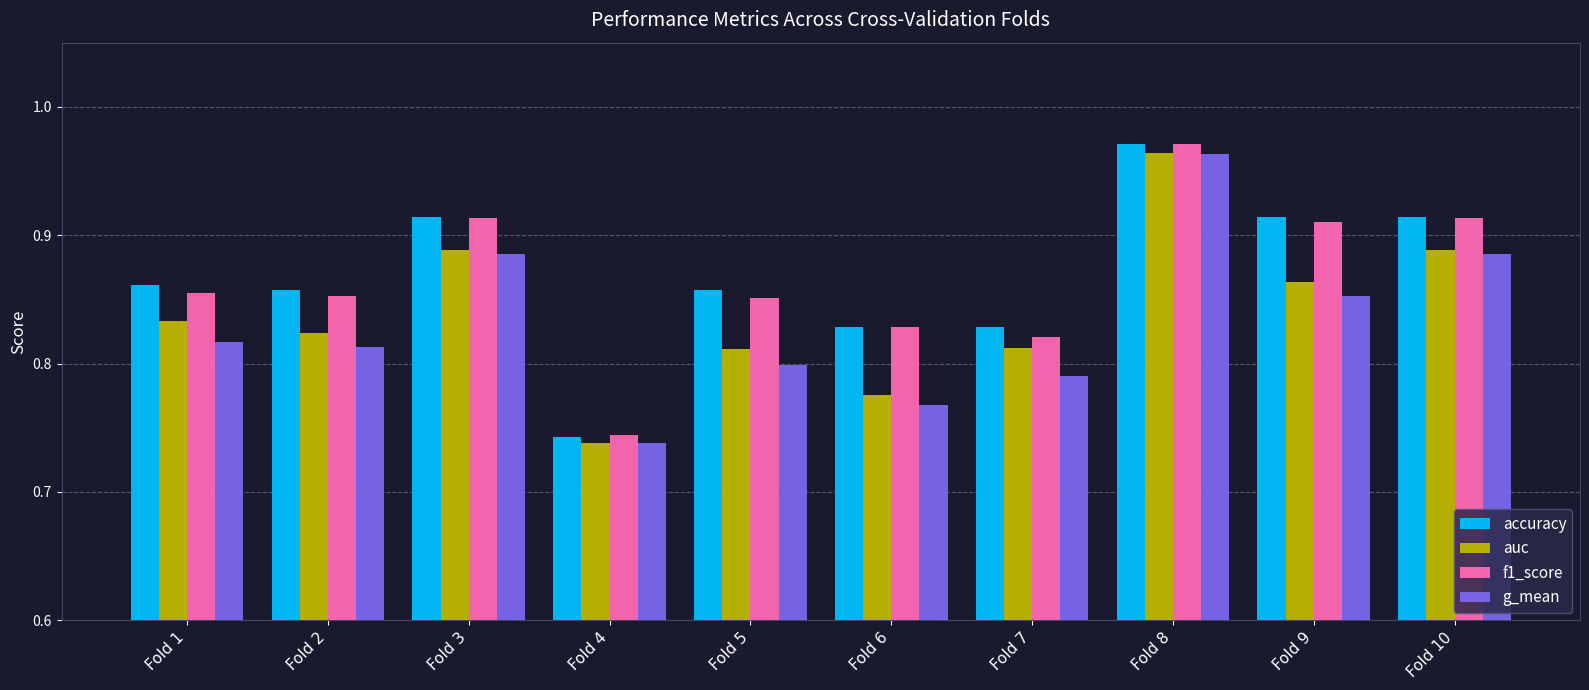

How many auc values are between 0 and 1?

10